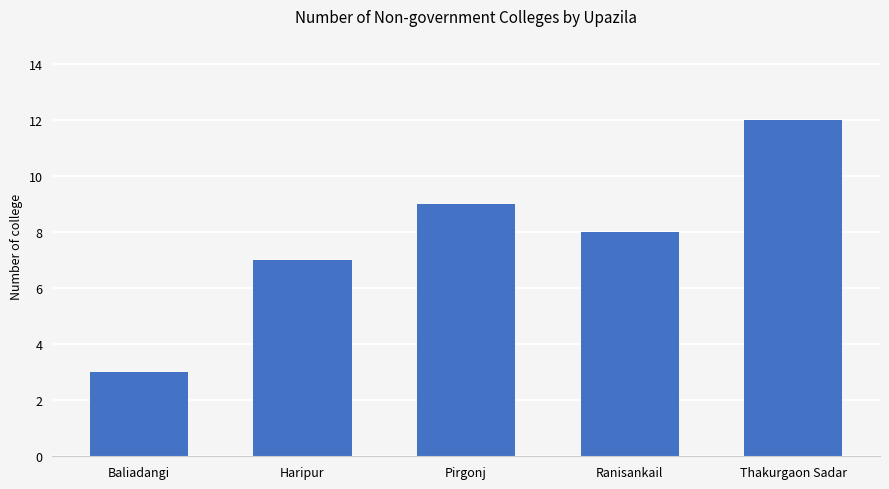

What is the smallest value displayed?

3